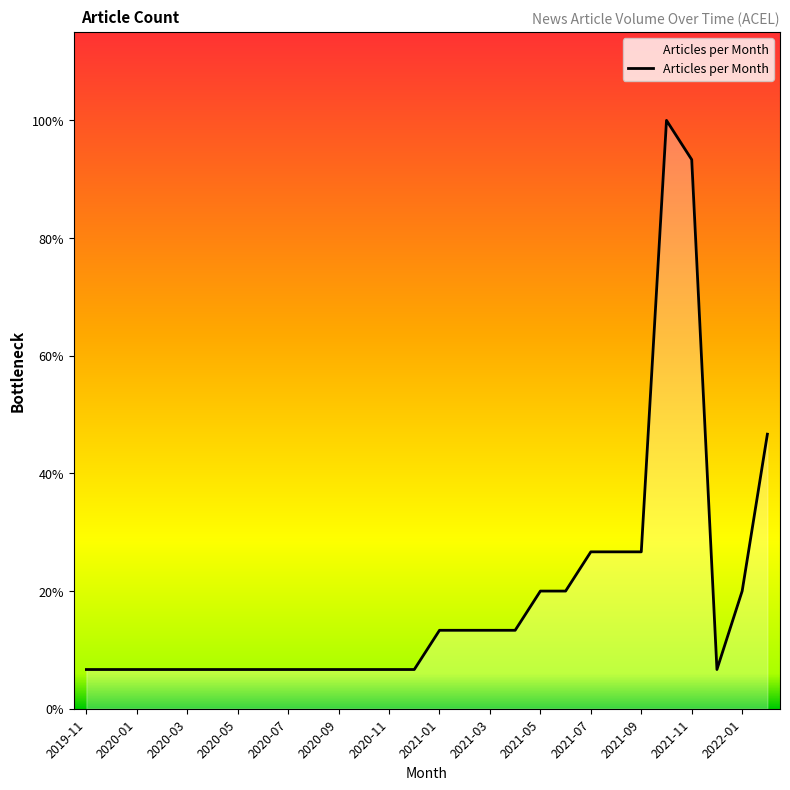

Is this an area chart (filled region under the line)?

Yes